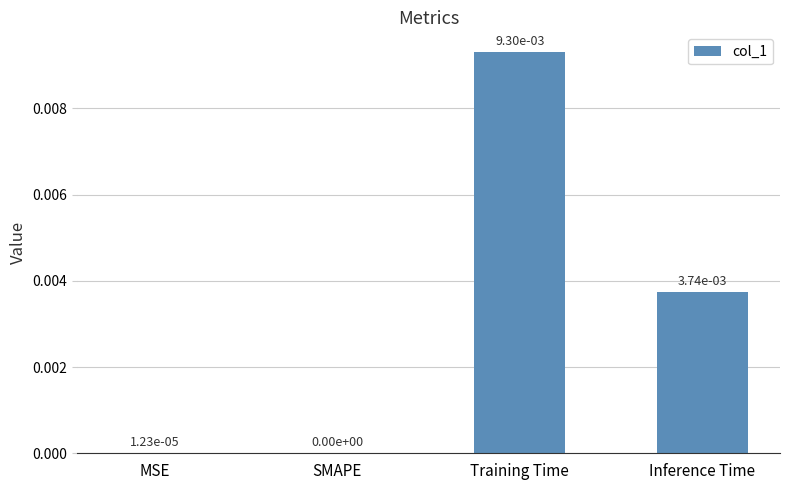

At which category does the chart reach its peak across all series?

Training Time